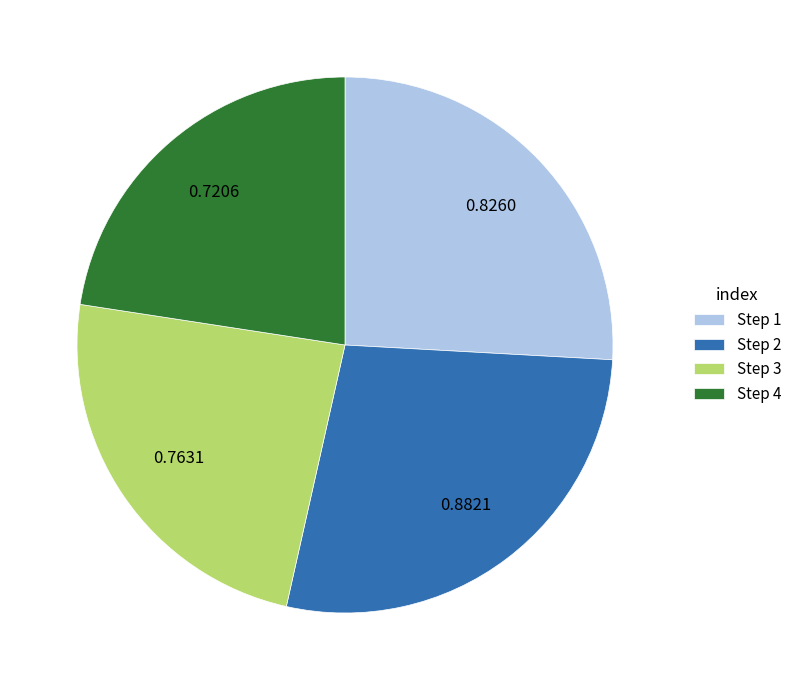

Which has a higher value, Step 3 or Step 2?

Step 2